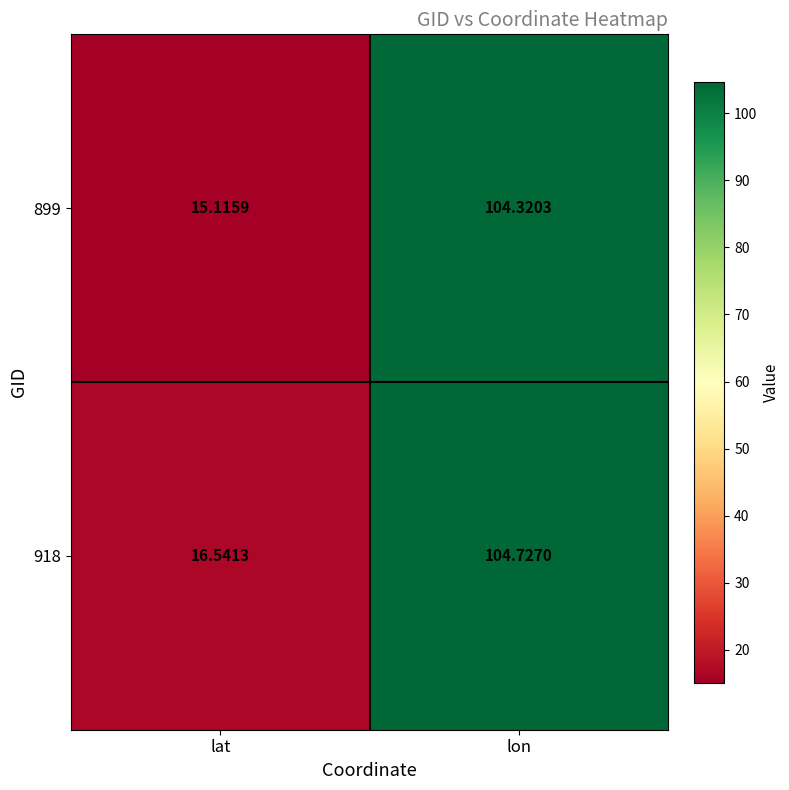

Rank the series by their average value, from lowest to highest.

899, 918